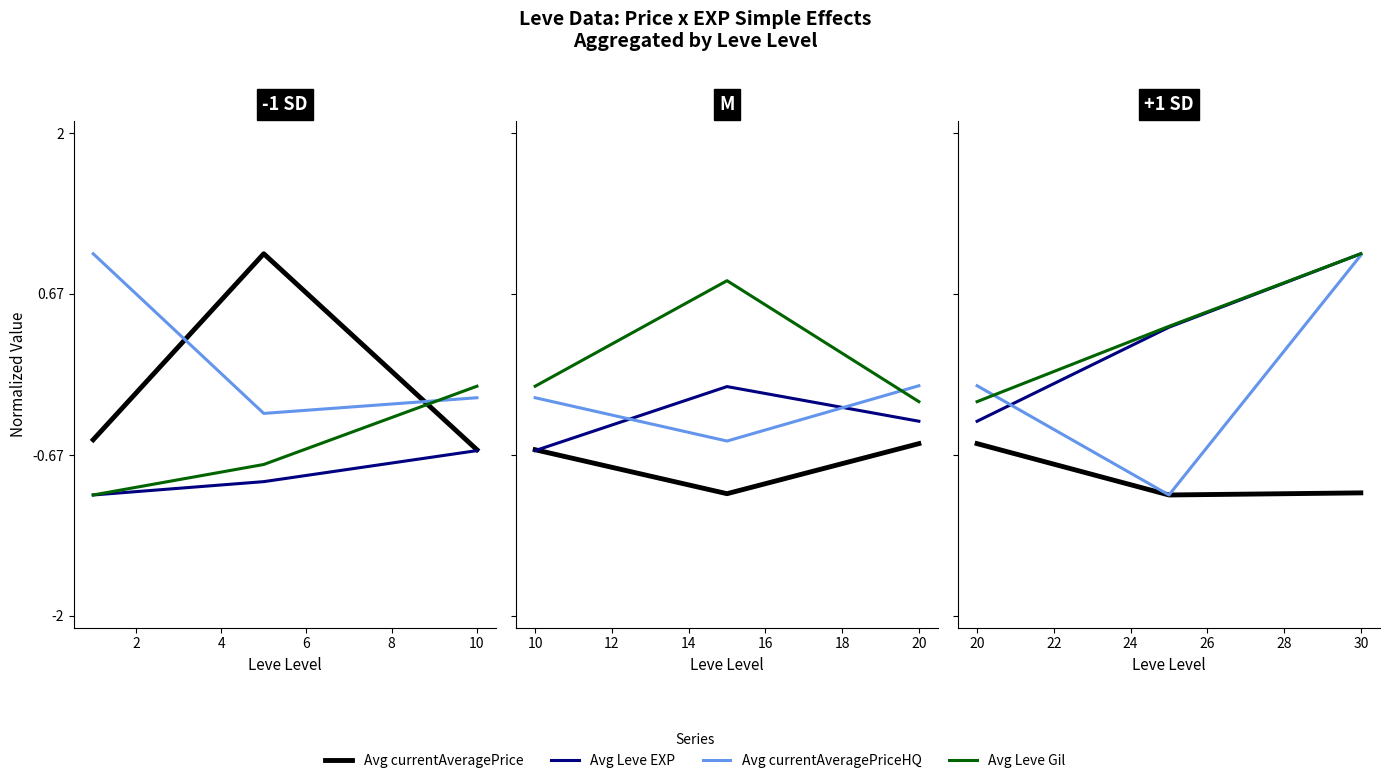

True or false: Avg currentAveragePriceHQ has a value of -0.5 at 2.

False